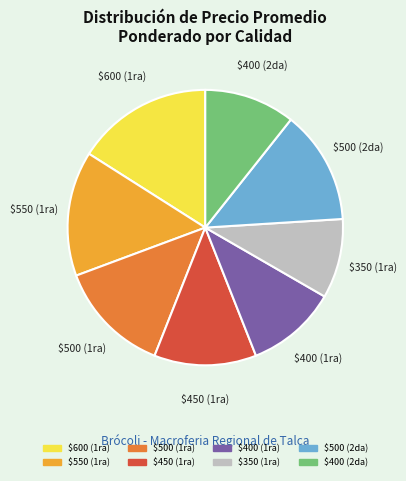

Is there a majority slice in this chart?

No